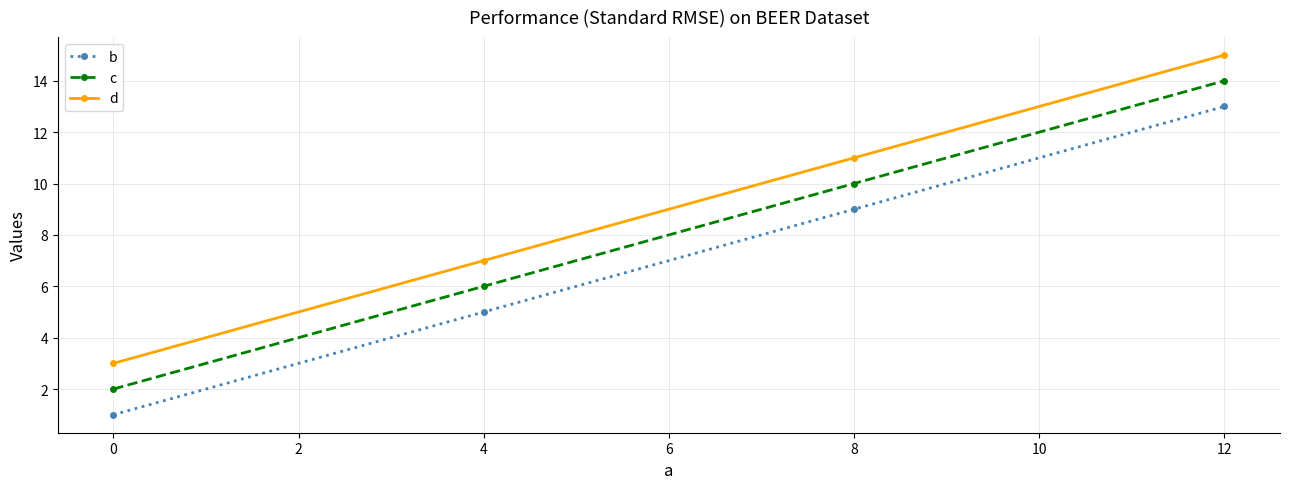

At which category is the sum across all series the highest?

12